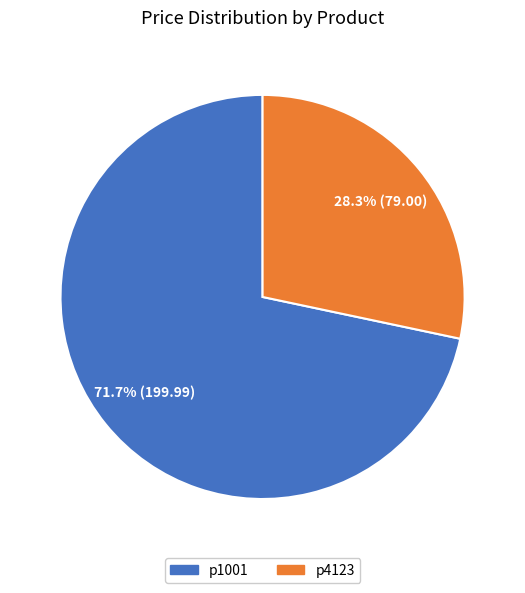

What is the ratio of the value at p1001 to the value at p4123?

2.5